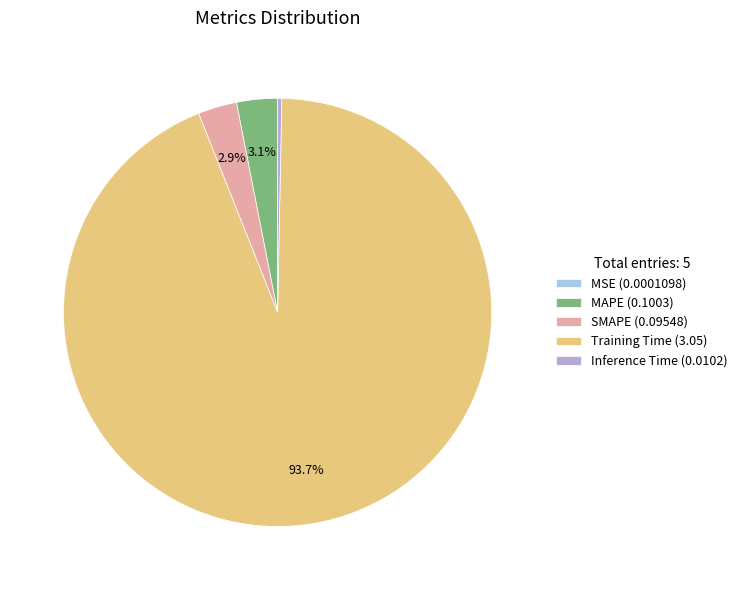

Is the sum of MAPE and MSE greater than half?

No